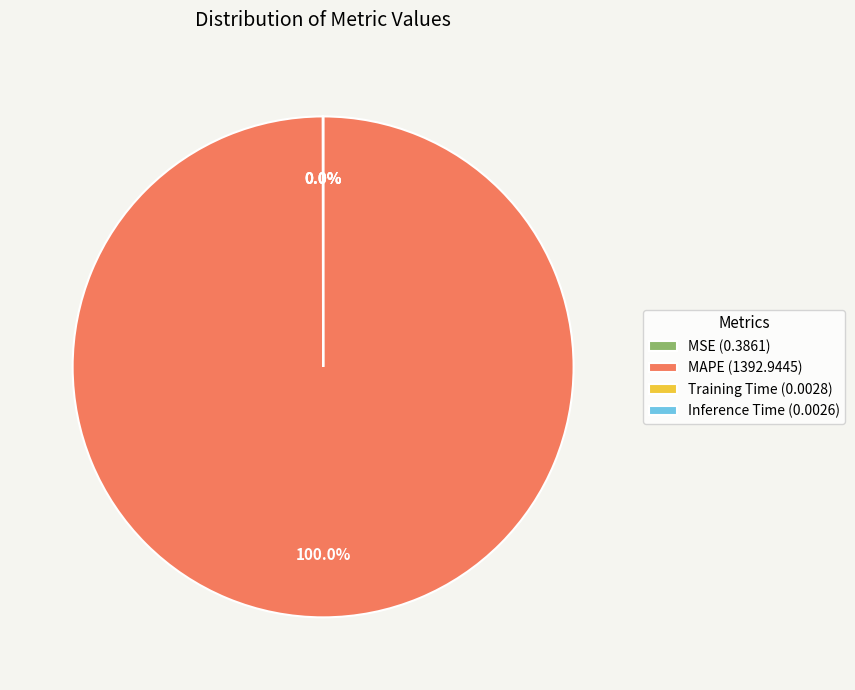

Is MAPE (1392.9445) the majority of the pie?

Yes